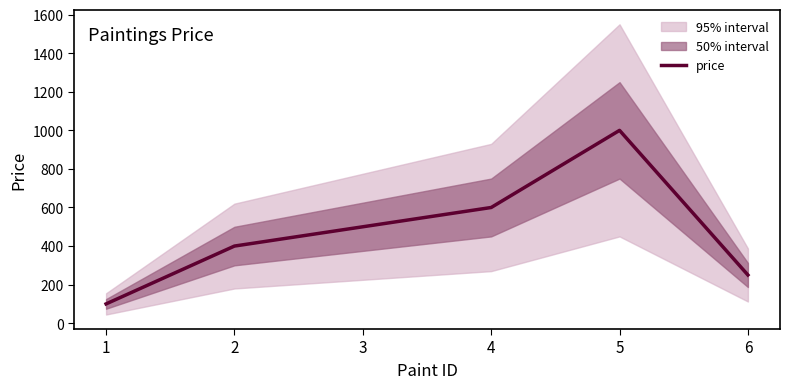

What is the value of the 5th point from the left?

1000